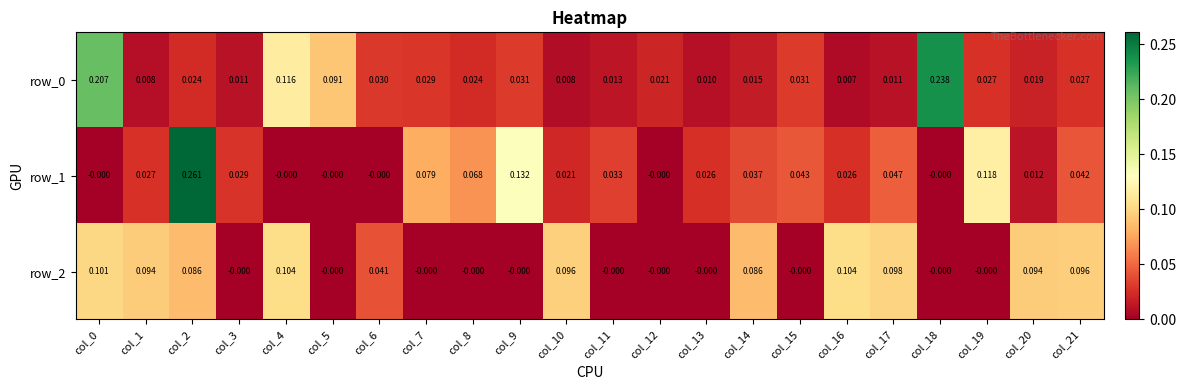

How many distinct data groups are displayed?

3